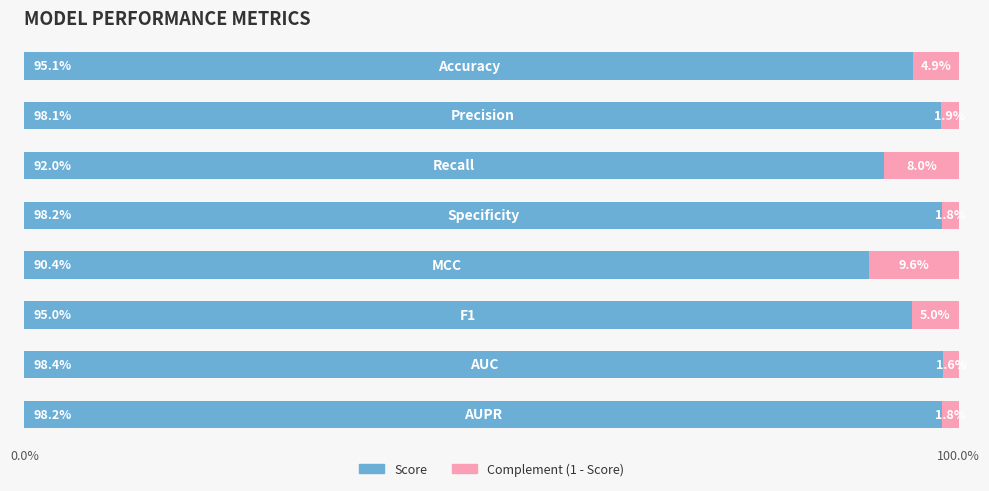

Are the bars horizontal?

Yes